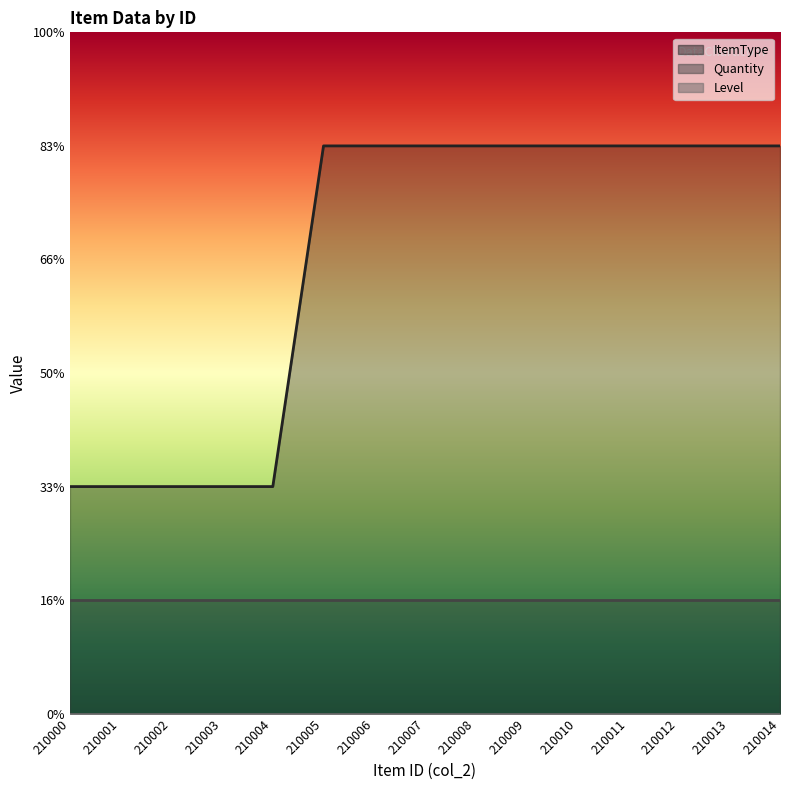

The value of ItemType at 210011 is 5. True or false?

True